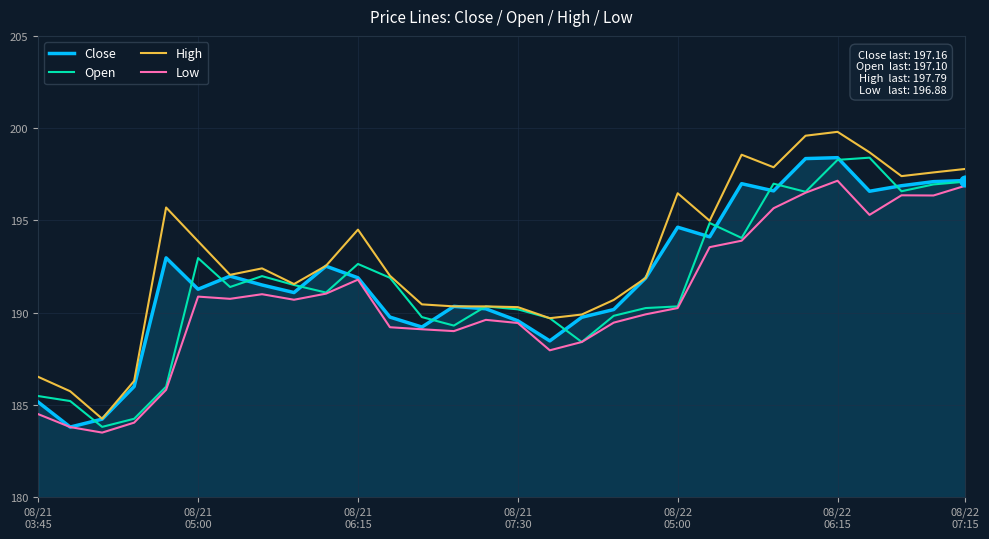

What is the maximum value for Close?

198.4